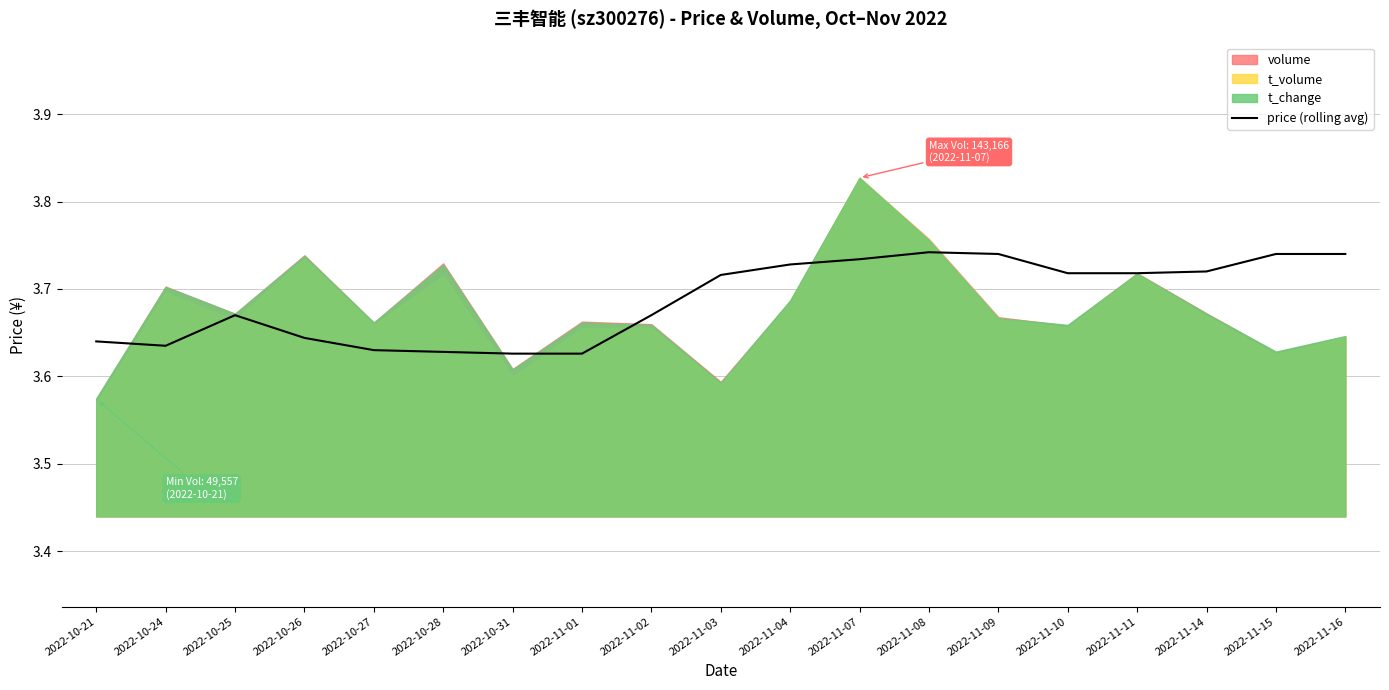

Reading left to right, what are all the values shown in this chart?

2022-10-21=3.6	2022-10-24=3.6	2022-10-25=3.7	2022-10-26=3.6	2022-10-27=3.6	2022-10-28=3.6	2022-10-31=3.6	2022-11-01=3.6	2022-11-02=3.7	2022-11-03=3.7	2022-11-04=3.7	2022-11-07=3.7	2022-11-08=3.7	2022-11-09=3.7	2022-11-10=3.7	2022-11-11=3.7	2022-11-14=3.7	2022-11-15=3.7	2022-11-16=3.7